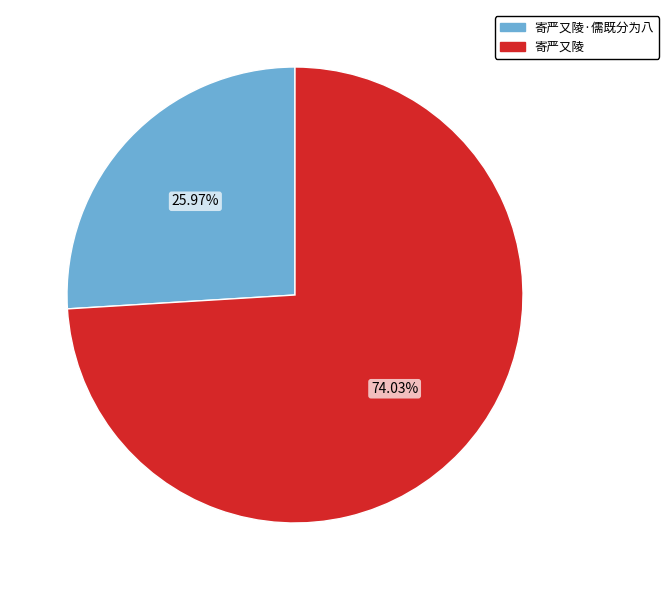

To the nearest percent, what is the average slice percentage?

50%